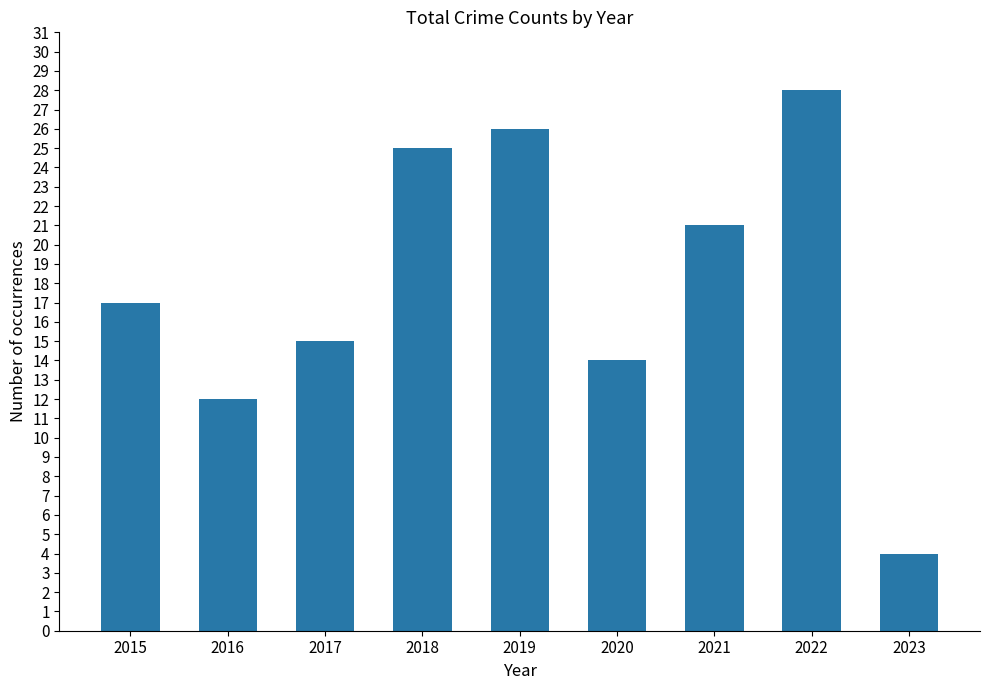

Are the bars horizontal?

No